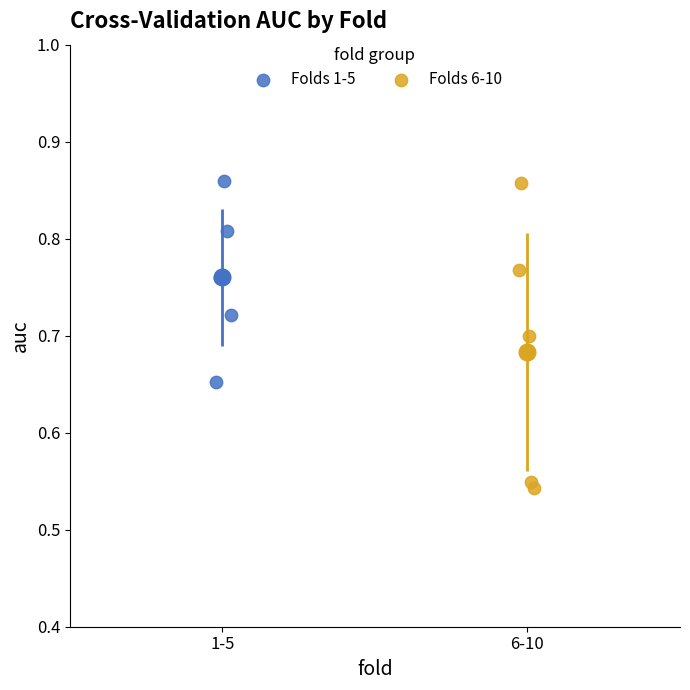

Which series contains the lowest Y value?

Folds 6-10